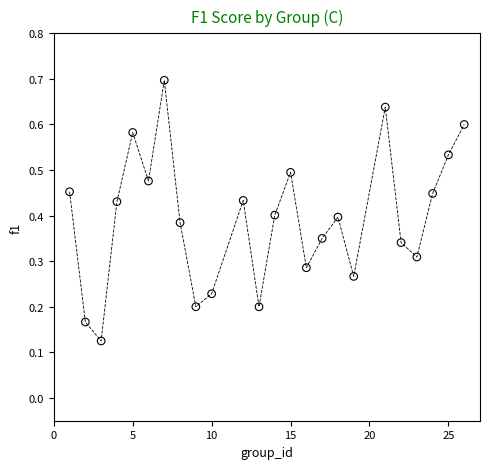

What is the range of X values (max minus min)?

25.0